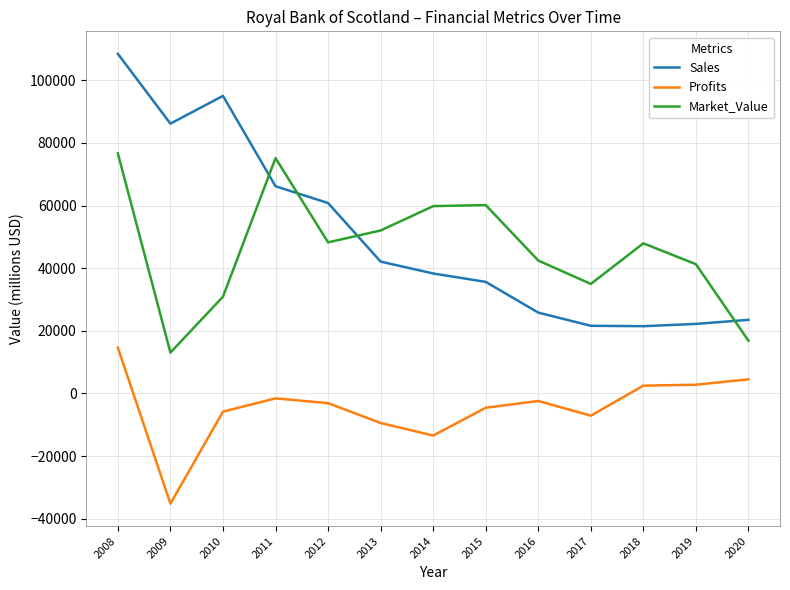

Where do Market_Value and Sales first cross each other?

2010 and 2011